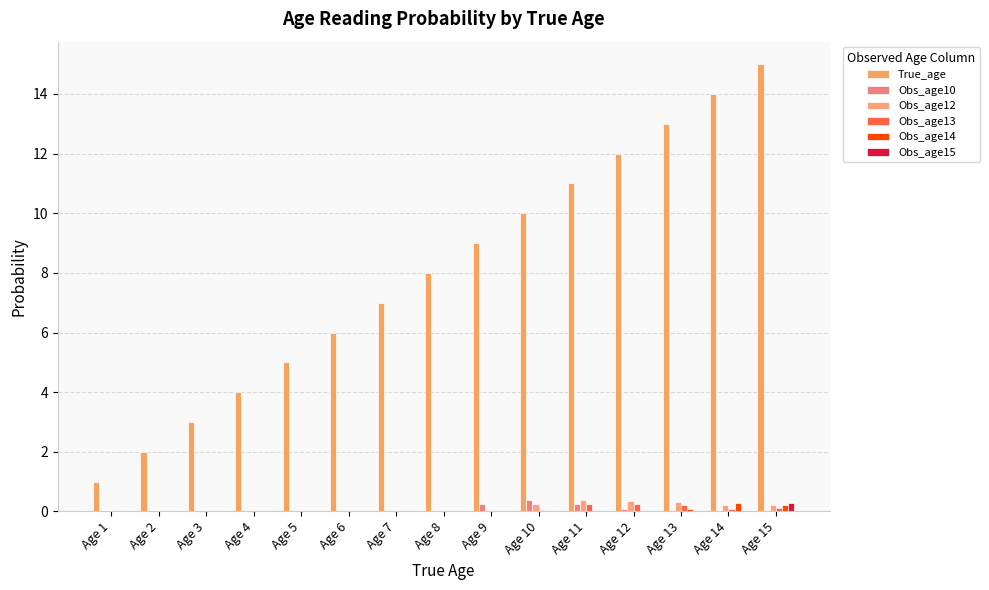

Read the Obs_age13 value at Age 13.

0.2